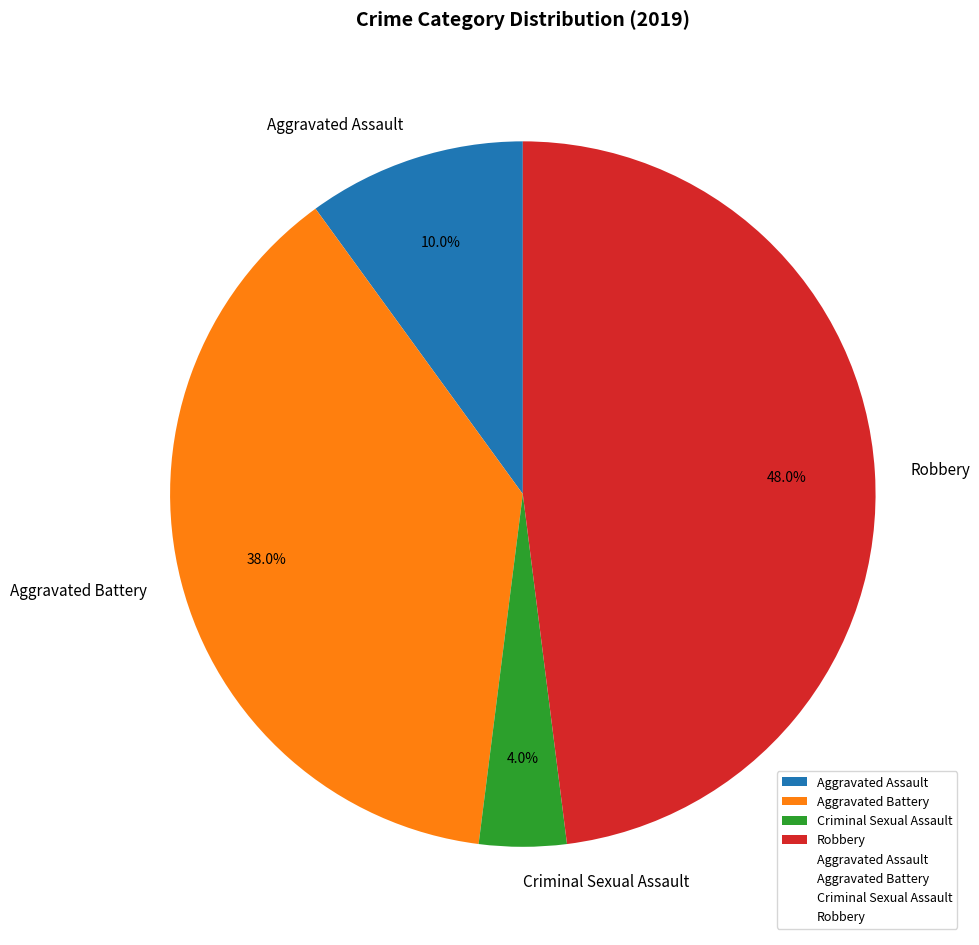

What is the ratio of the value at Robbery to the value at Criminal Sexual Assault?

12.0